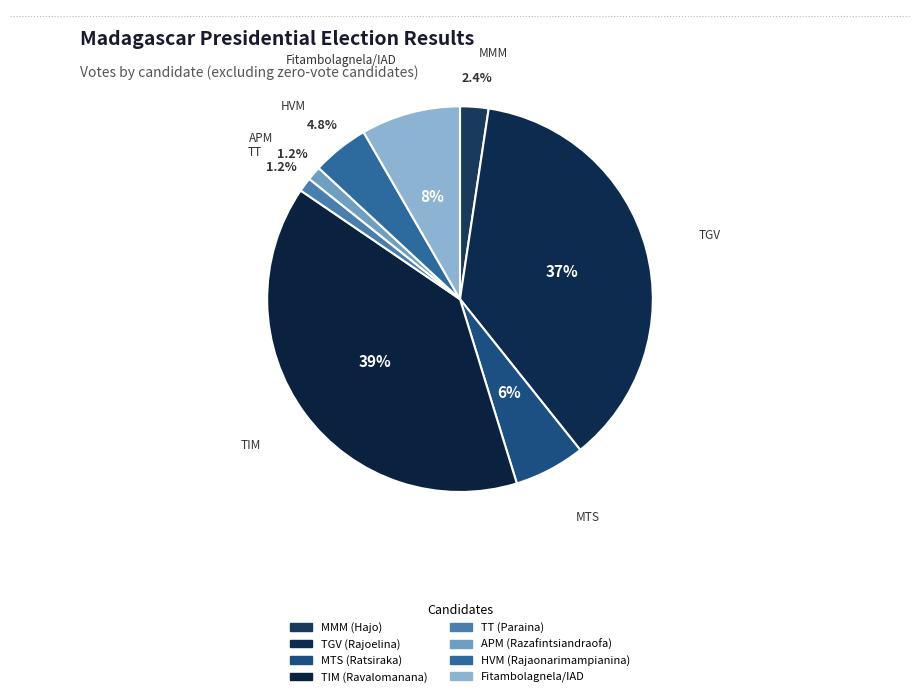

Between MTS (Ratsiraka) and TT (Paraina), which is larger?

MTS (Ratsiraka)